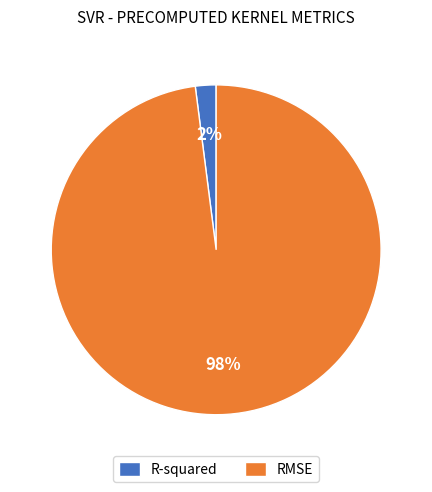

Is R-squared the majority of the pie?

No